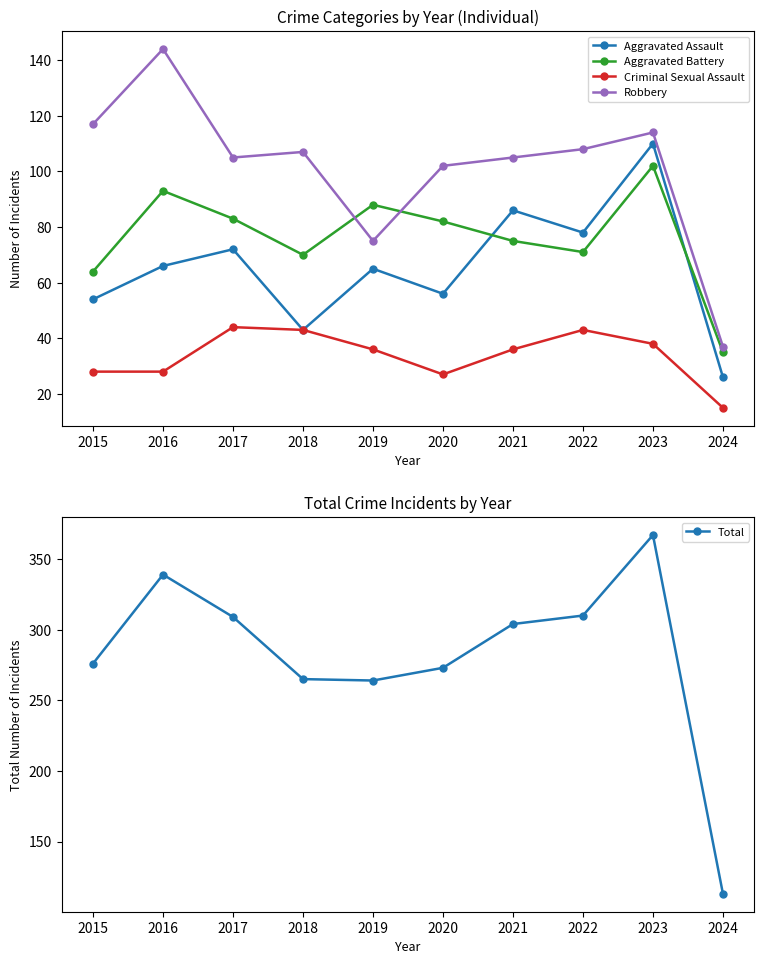

What is the sum of the Total values at 2020 and 2023?

640